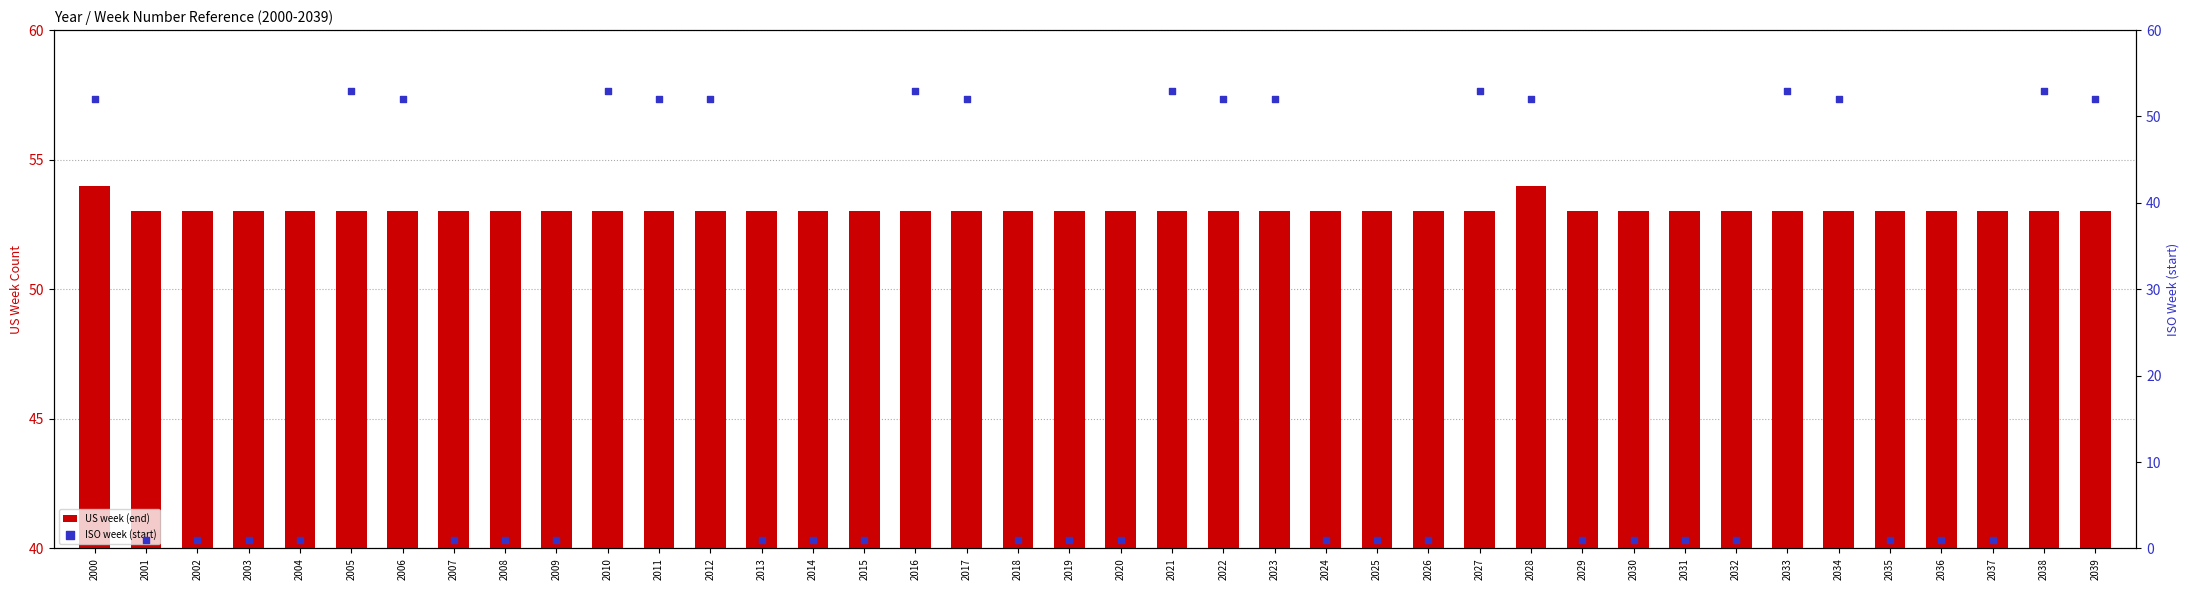

Which series contains the highest Y value?

US week (end)